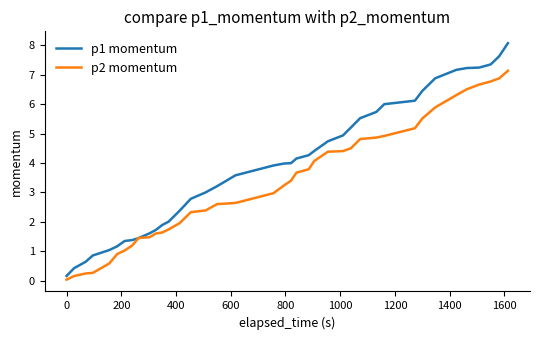

Rank the series by their maximum value, from lowest to highest.

p2 momentum, p1 momentum